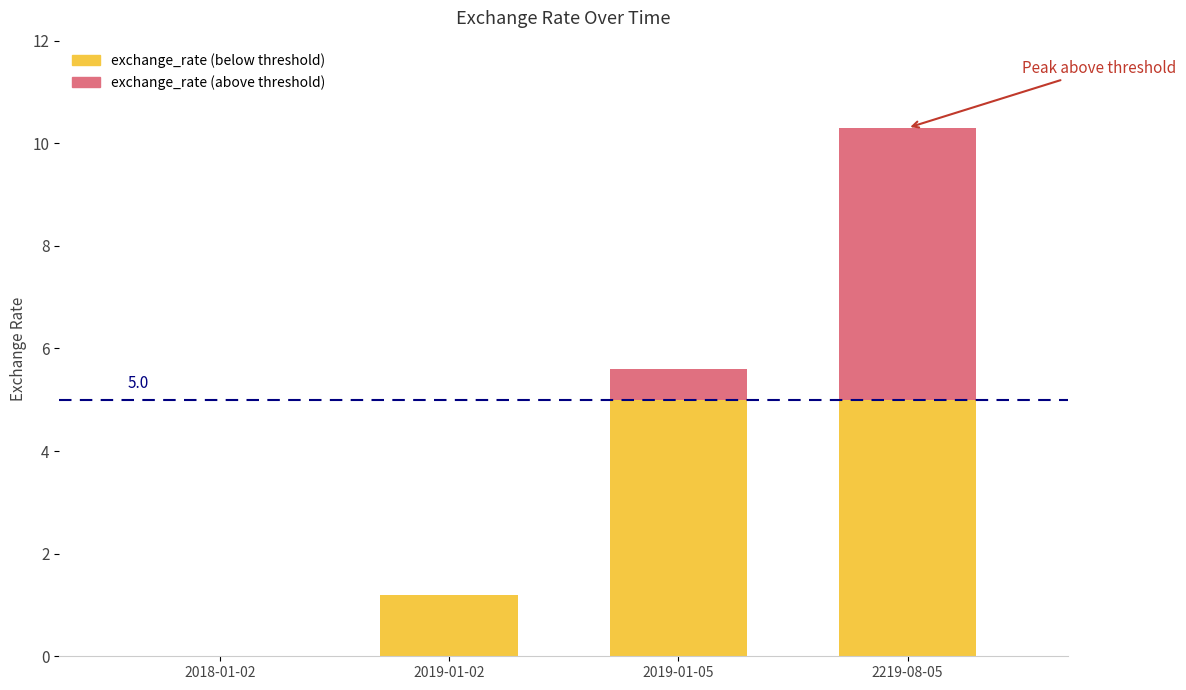

At which category is the sum across all series the highest?

2219-08-05